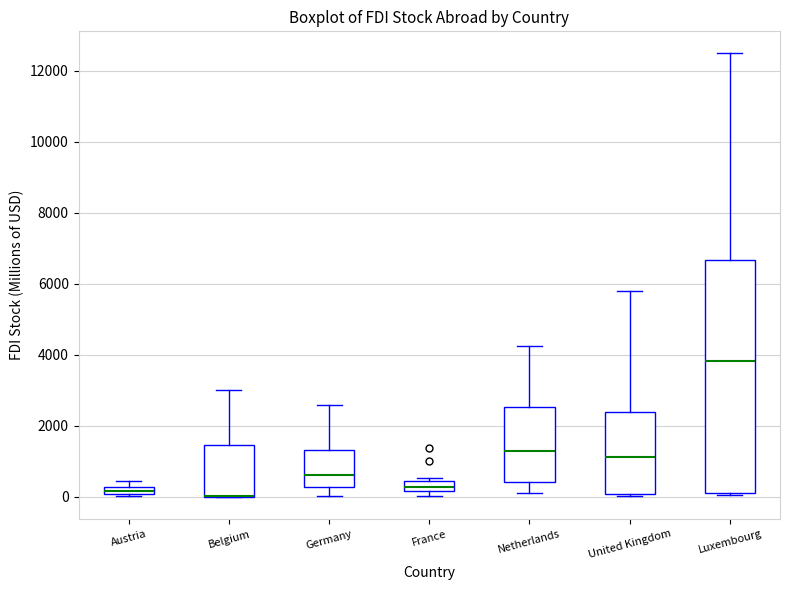

Where is the lower edge of the box for France on the y-axis? The values are not printed on the chart, so give them approximately, as read against the axis.

200